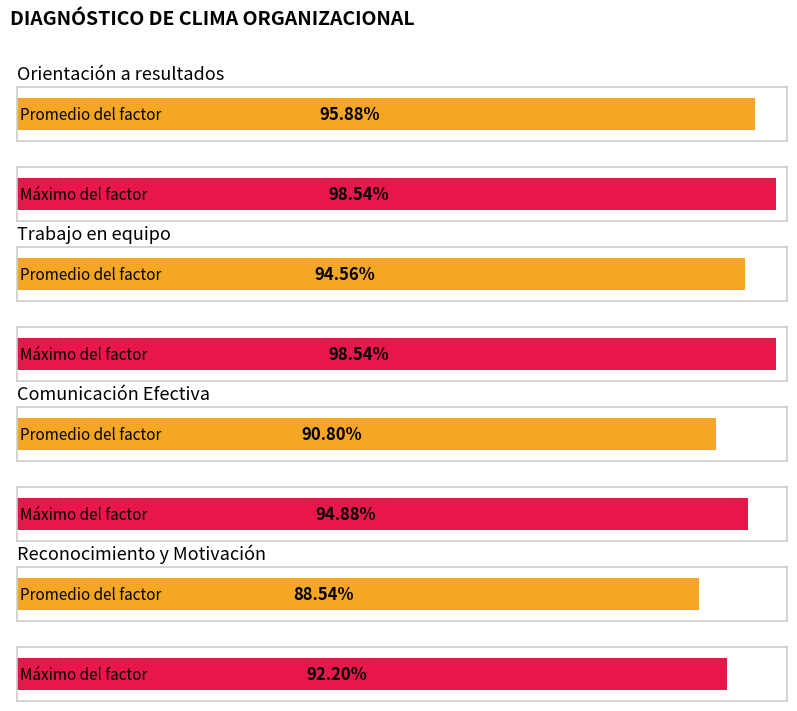

True or false: the data shows 1.9 at Comunicación Efectiva.

False